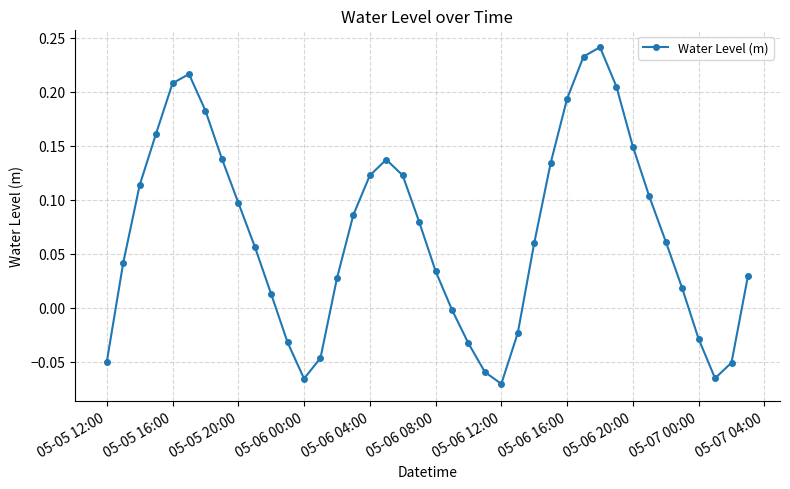

How many lines are shown in the chart?

1